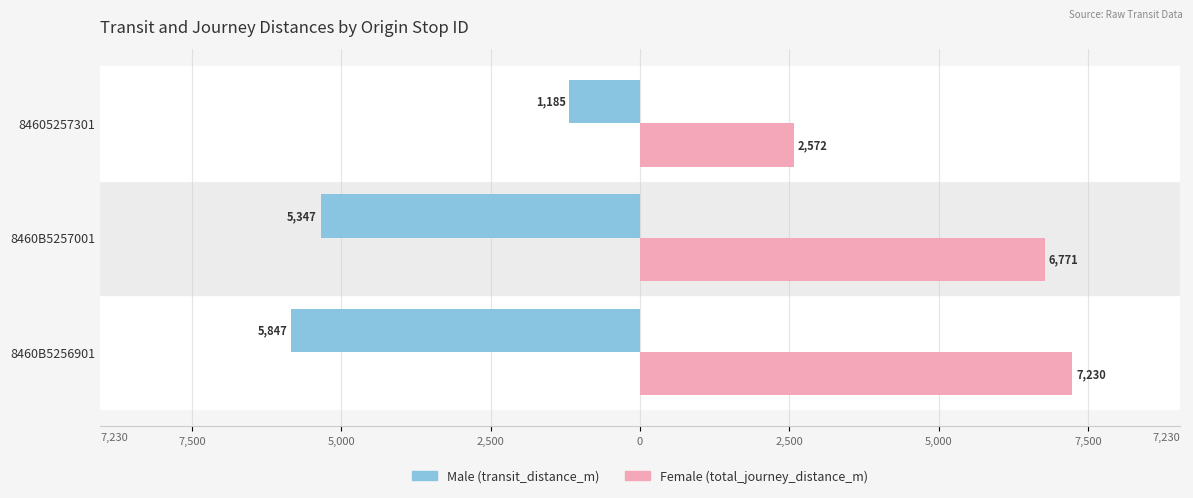

Reading left to right, what are all the values shown in this chart?

Male: -5847.5	-5347.0	-1185.4
Female: 7230.2	6770.6	2571.7